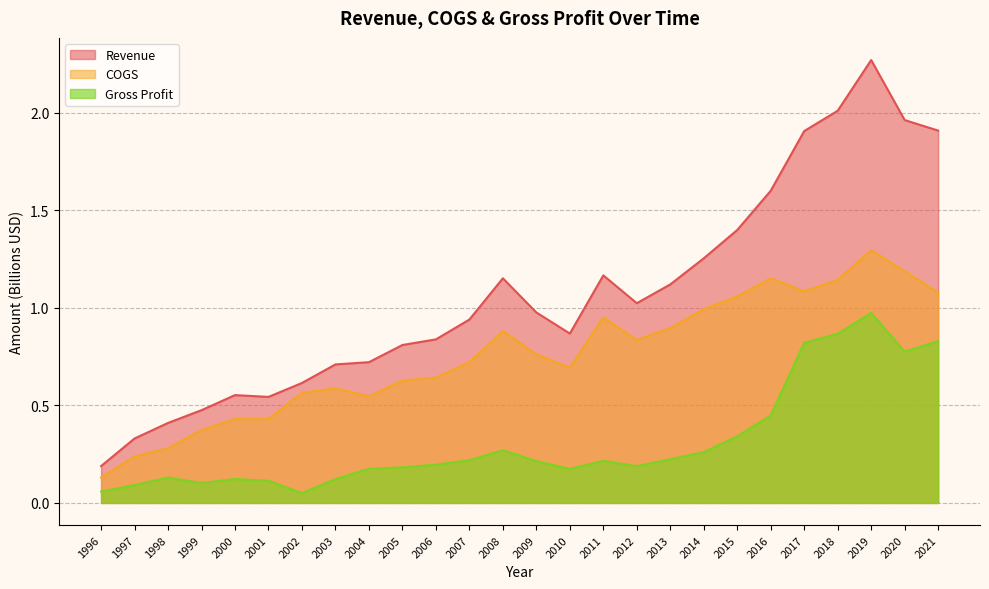

True or false: Revenue and Gross Profit cross at least once.

False